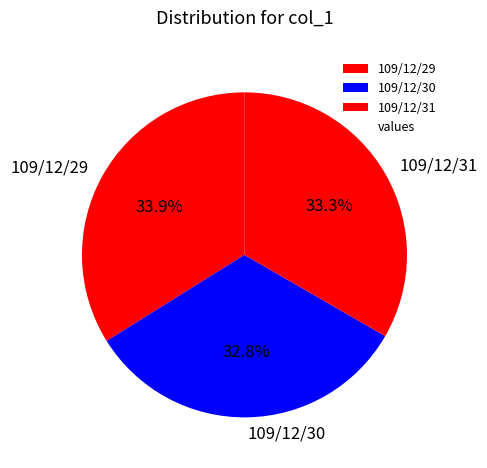

How many slices are in this pie chart?

3